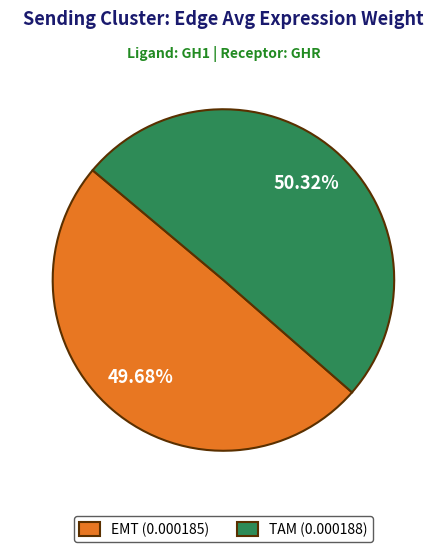

Do TAM and EMT together represent more than half of the pie?

Yes